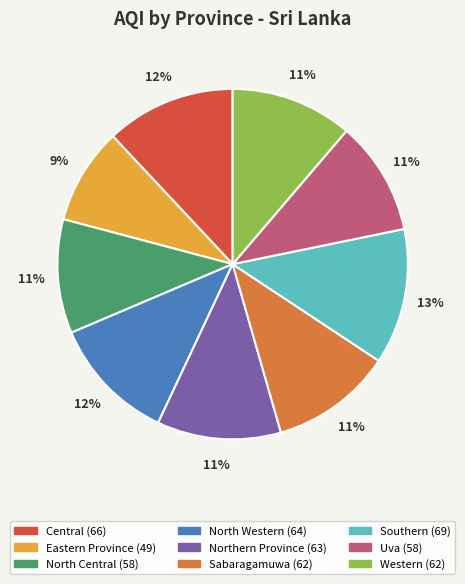

Which slice is the smallest?

Eastern Province